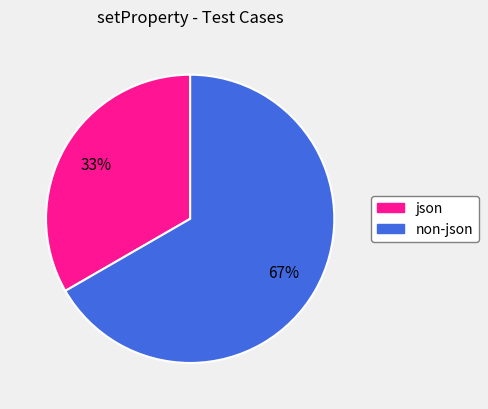

To the nearest percent, what portion does json represent?

33%